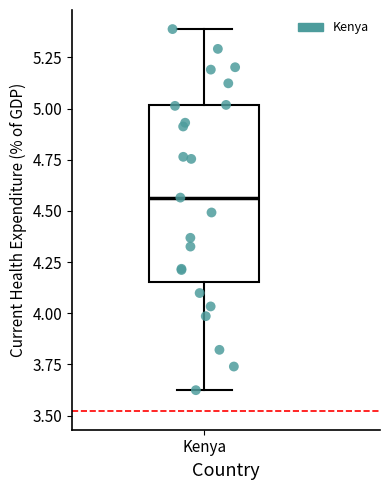

Where does the upper whisker of the box for Kenya end on the y-axis? The values are not printed on the chart, so give them approximately, as read against the axis.

5.40